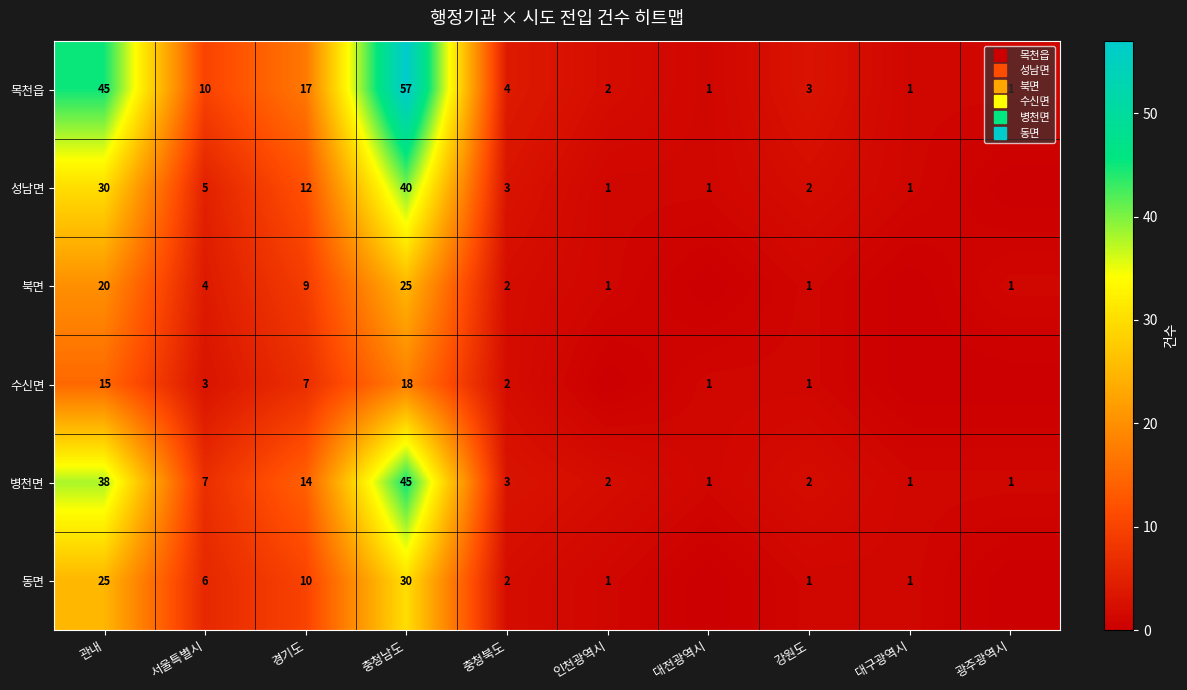

Between 인천광역시 and 충청남도, which is larger?

충청남도